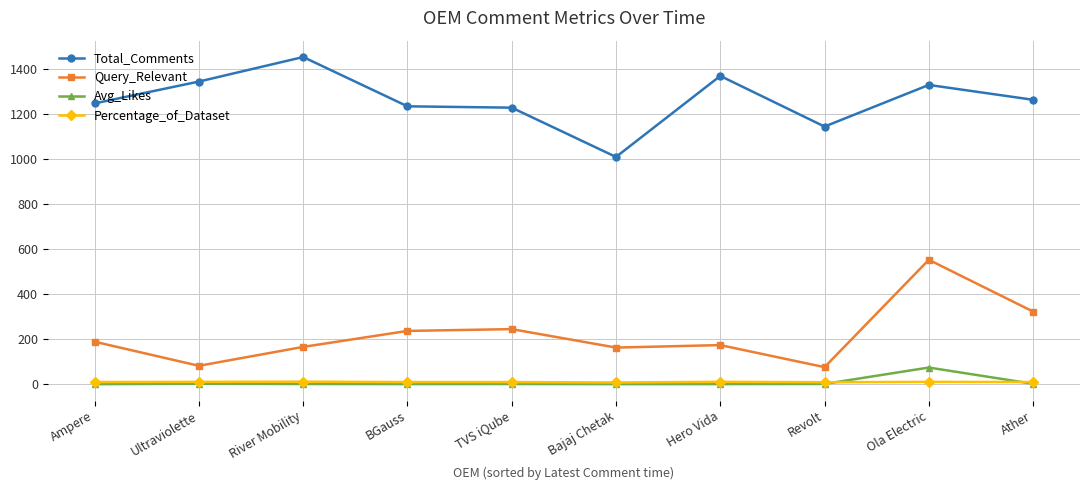

What is the highest value of the Query_Relevant series?

553.0